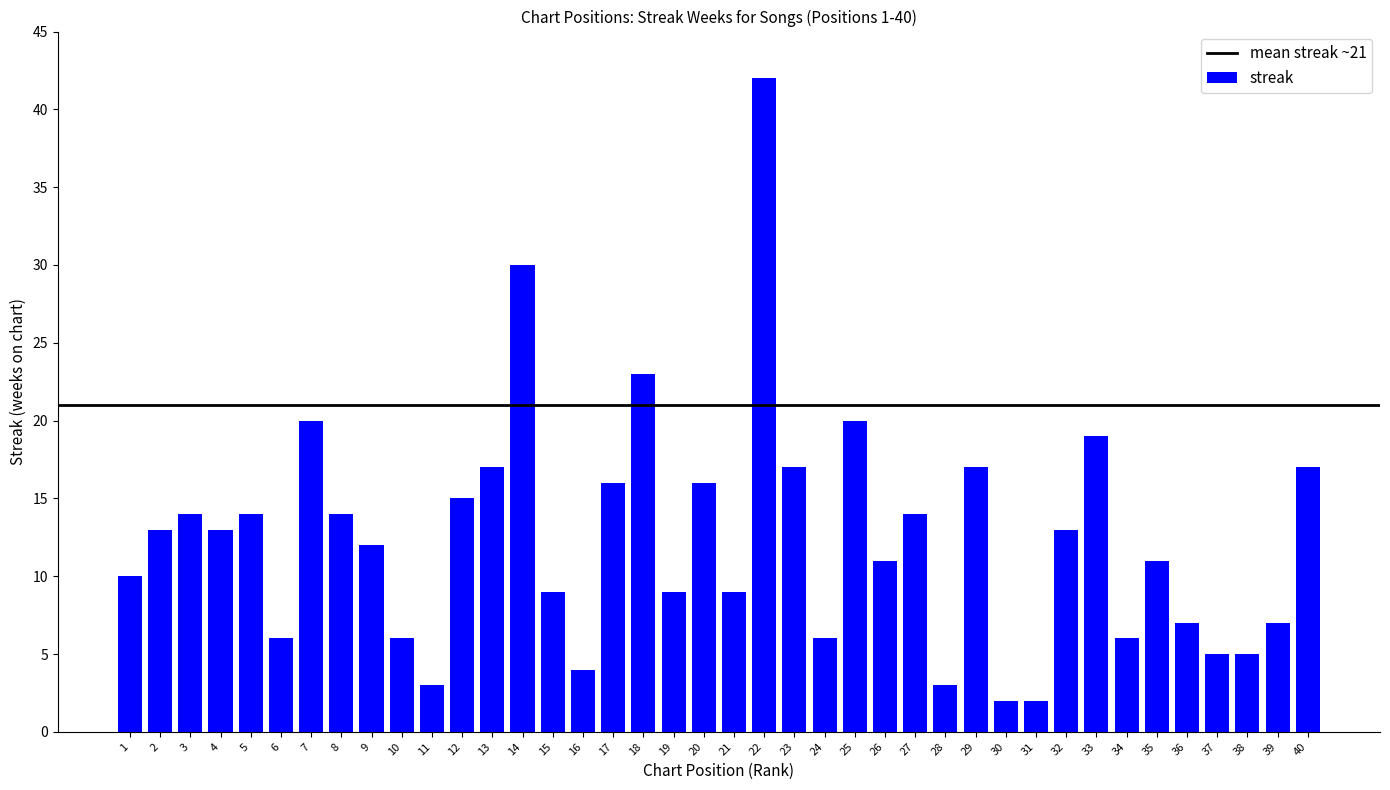

Is it true that the value at 14 is 12?

False